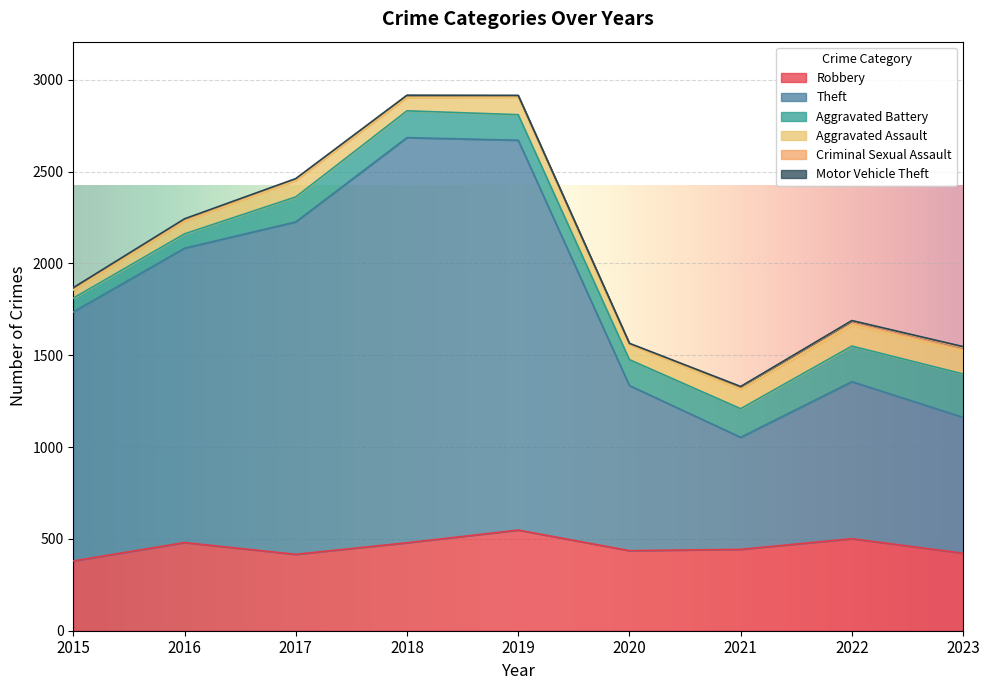

Reading left to right, list all the values displayed in this chart.

Robbery: 2015=380	2016=480	2017=416	2018=479	2019=548	2020=436	2021=443	2022=501	2023=422
Theft: 2015=1356	2016=1603	2017=1810	2018=2206	2019=2123	2020=899	2021=610	2022=855	2023=740
Aggravated Battery: 2015=75	2016=78	2017=136	2018=146	2019=139	2020=141	2021=156	2022=194	2023=236
Aggravated Assault: 2015=44	2016=70	2017=90	2018=73	2019=96	2020=84	2021=106	2022=114	2023=124
Criminal Sexual Assault: 2015=12	2016=8	2017=8	2018=11	2019=8	2020=3	2021=13	2022=23	2023=19
Motor Vehicle Theft: 2015=1	2016=4	2017=2	2018=1	2019=1	2020=2	2021=2	2022=2	2023=6